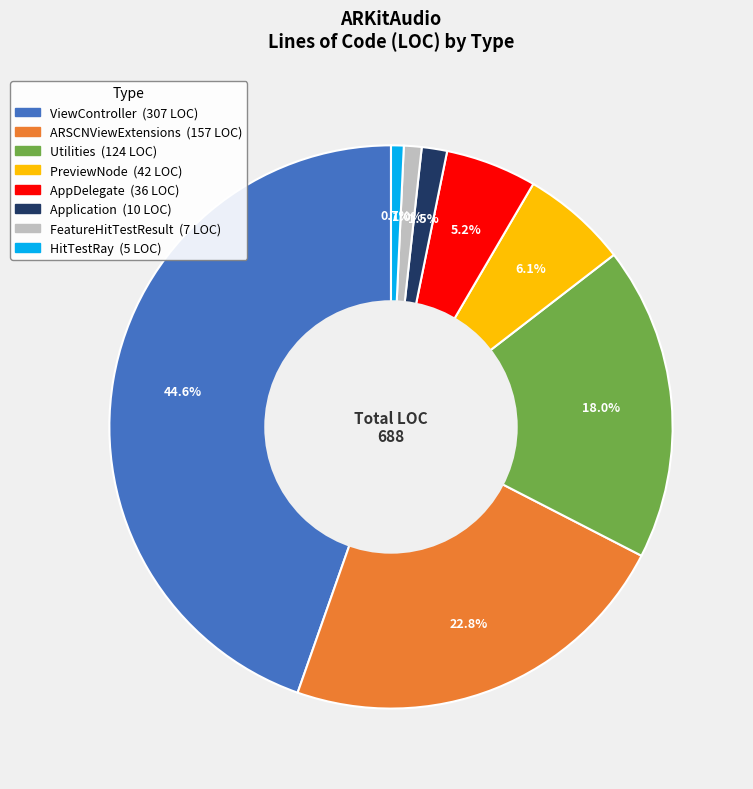

Which slice is the largest?

ViewController